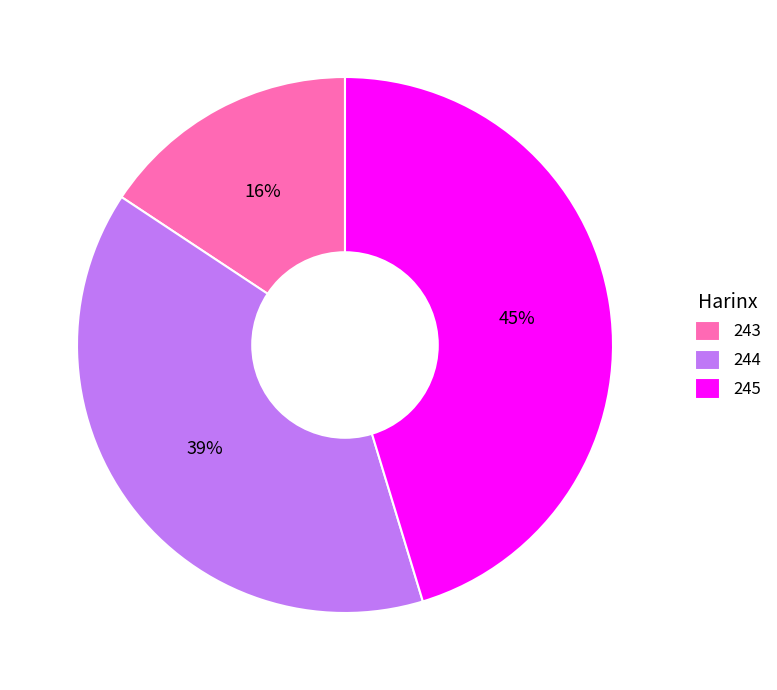

Does any single category account for the majority?

No